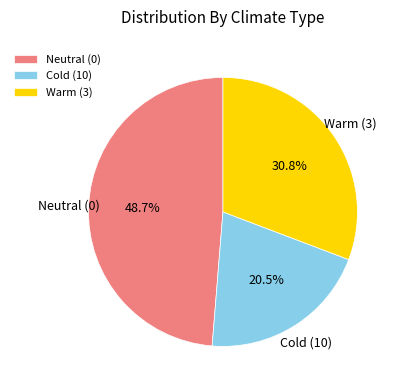

What is the largest slice in the pie chart?

Neutral (0)